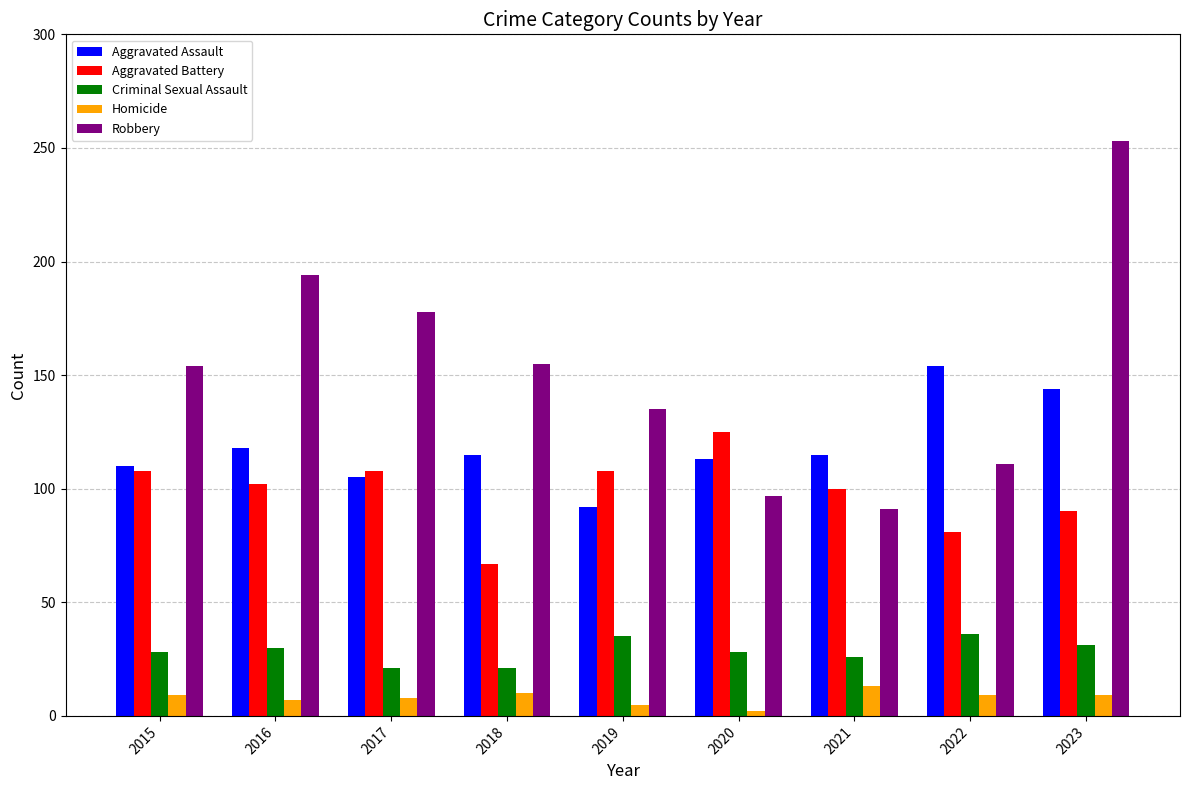

What is the sum of all Criminal Sexual Assault values?

256